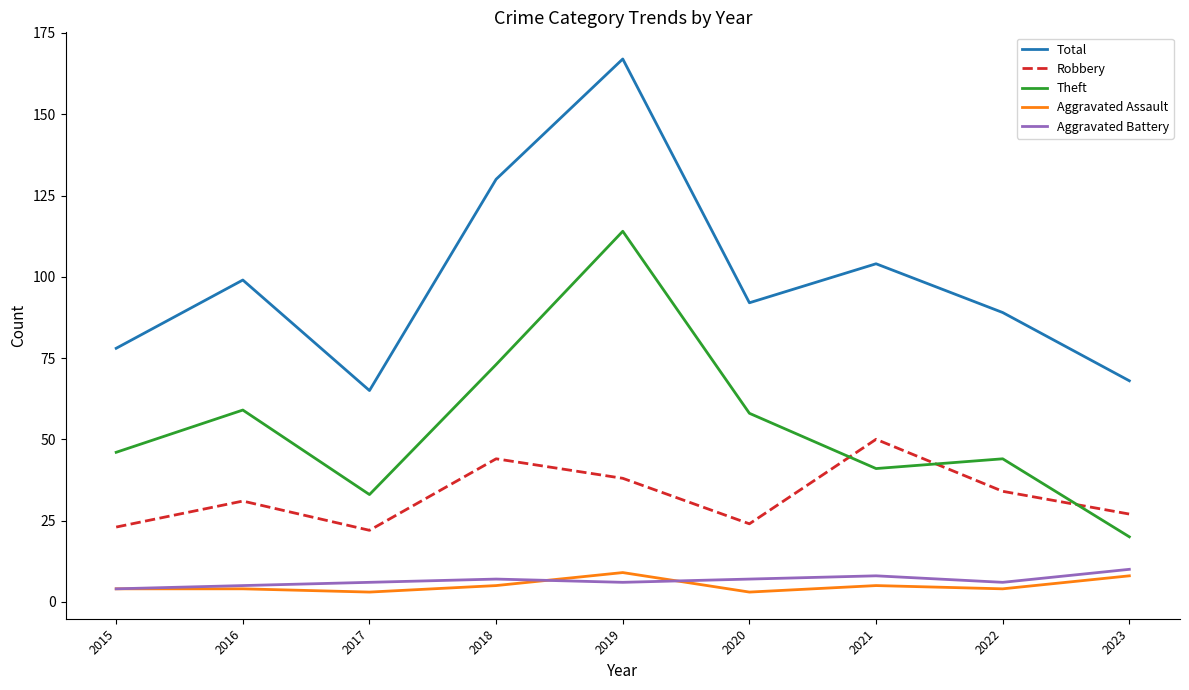

True or false: Aggravated Battery and Robbery intersect in this chart.

False